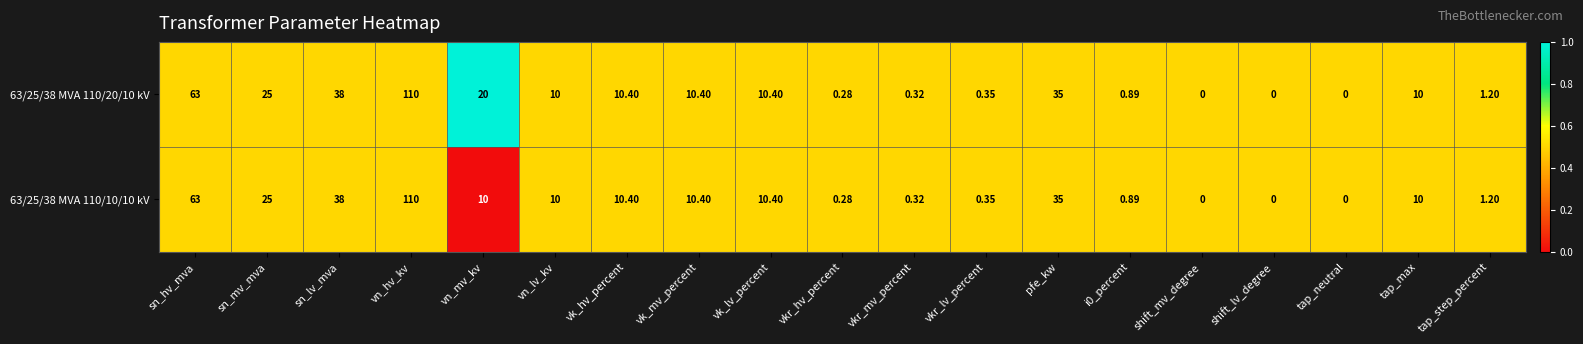

At which category is the sum across all series the highest?

vn_hv_kv